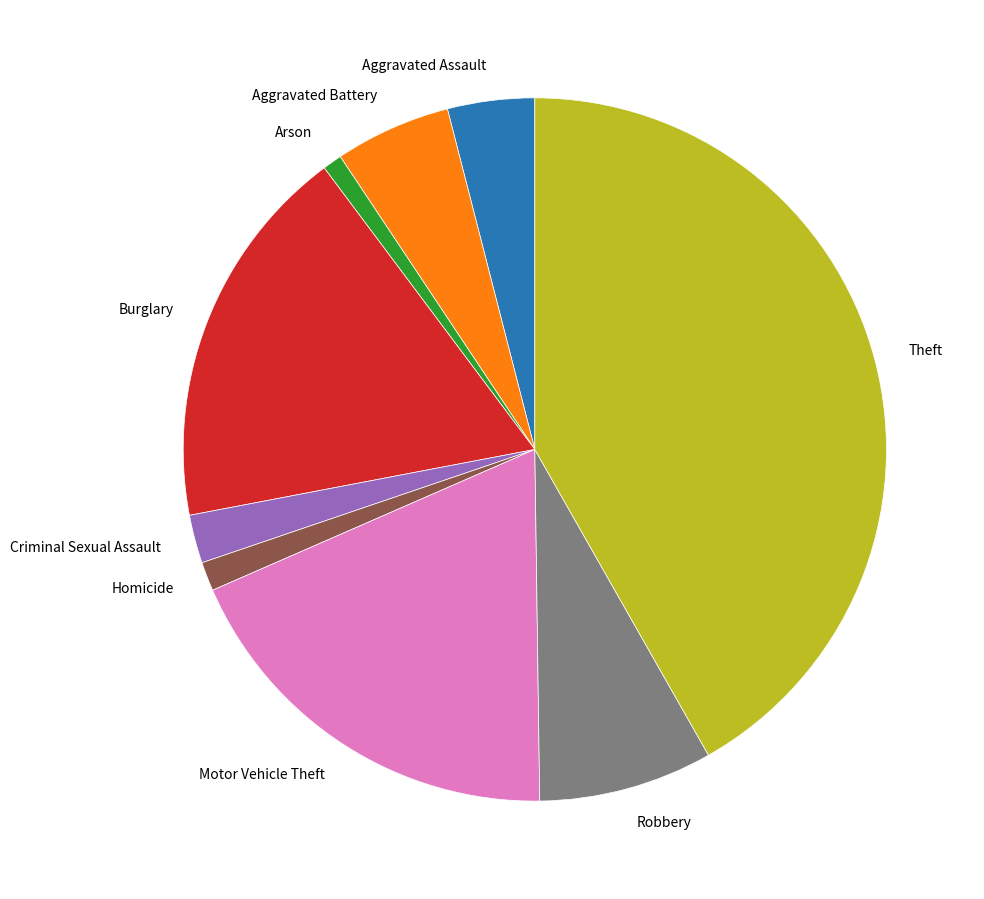

What is the largest slice in the pie chart?

Theft